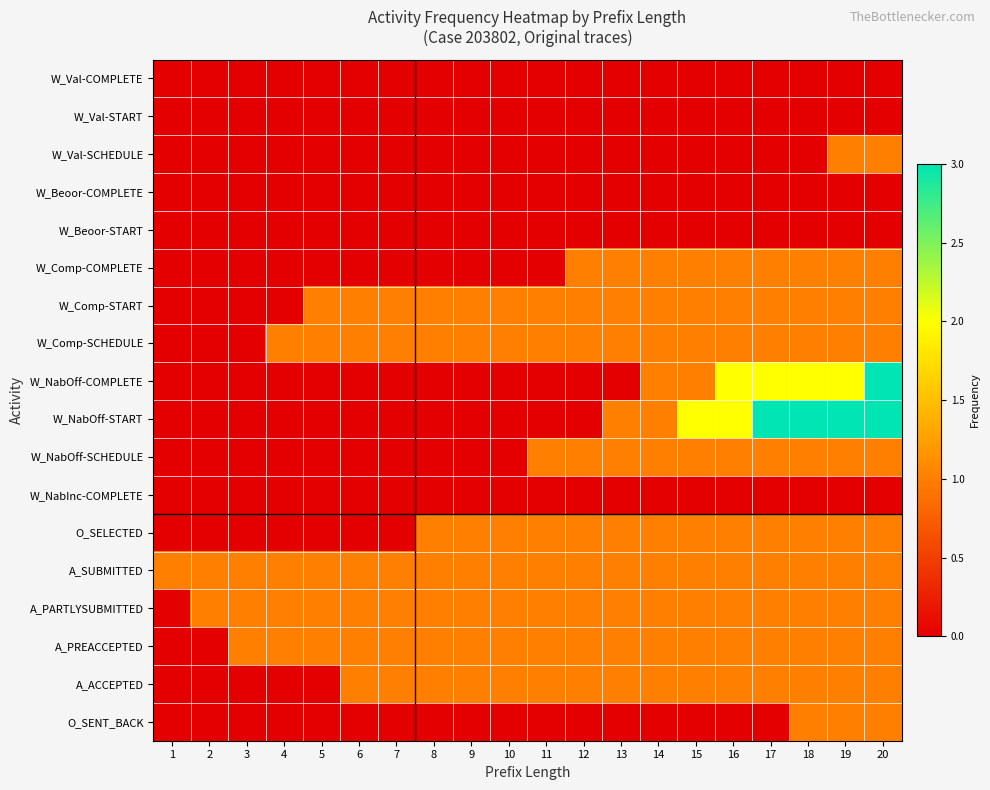

Which has a higher value, 2 or 9?

2